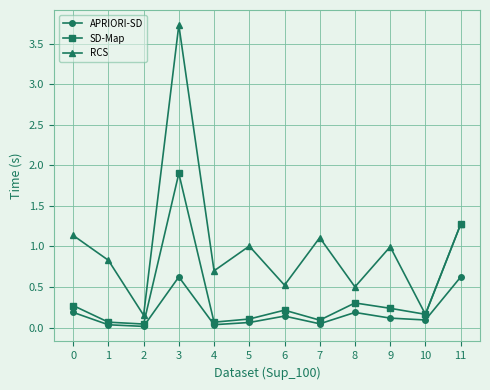

What is the sum of all RCS values?

12.1